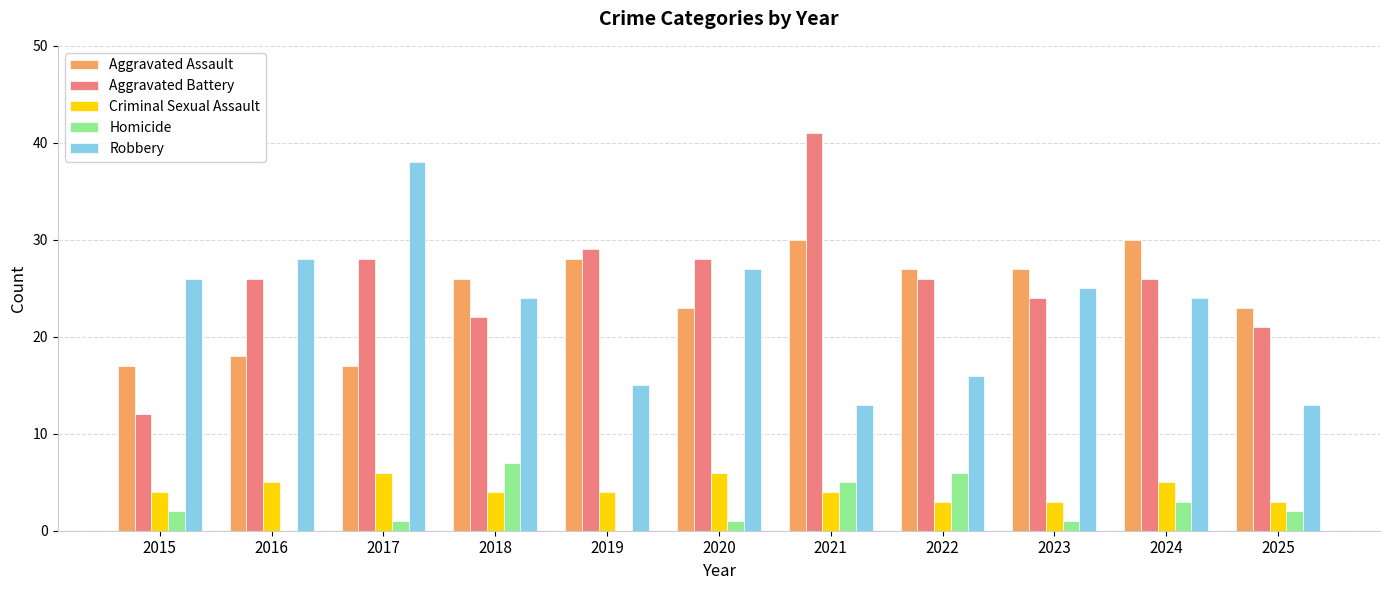

Count the number of data series in this chart.

5